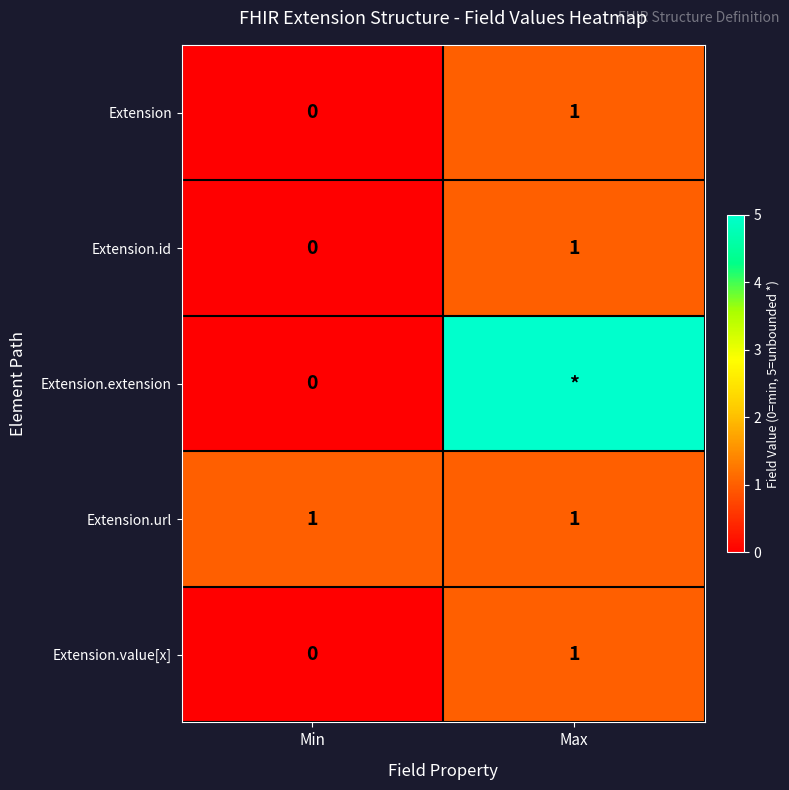

List the labels in order of Extension.value[x] value, smallest first.

Min, Max